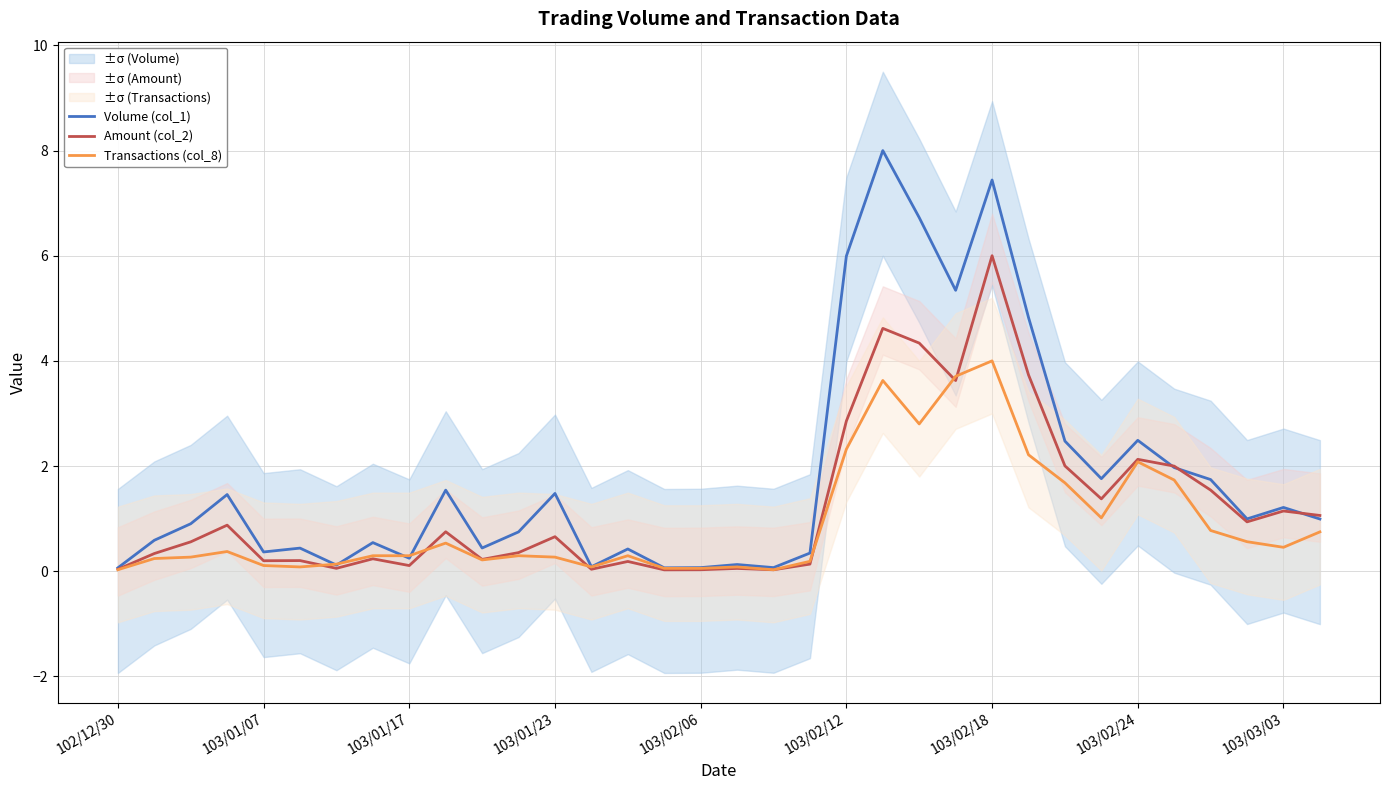

Which category has the lowest value across all series?

15